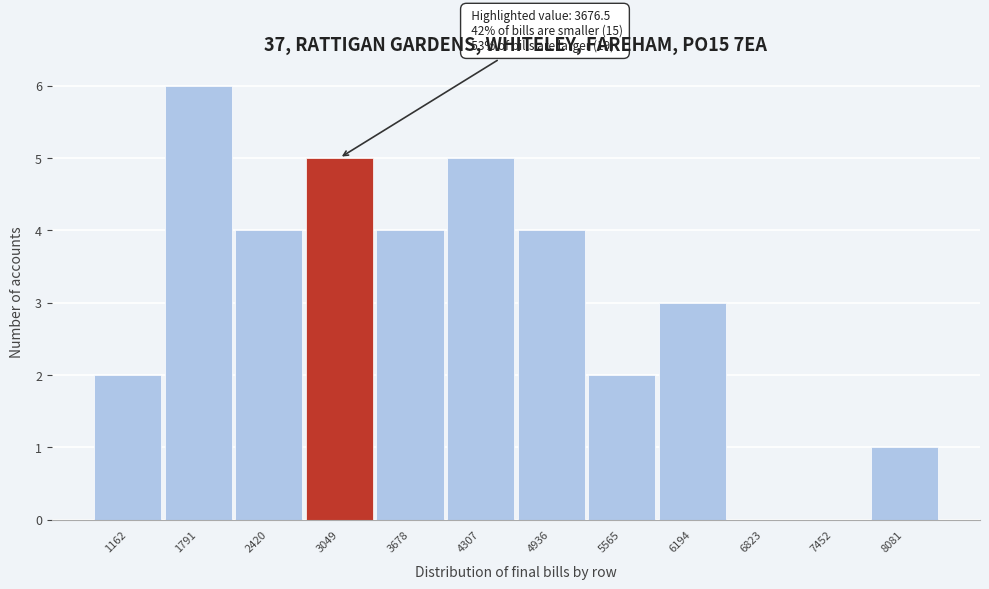

Reading left to right, extract all data points from this chart.

1162=2	1791=6	2420=4	3049=5	3678=4	4307=5	4936=4	5565=2	6194=3	6823=0	7452=0	8081=1